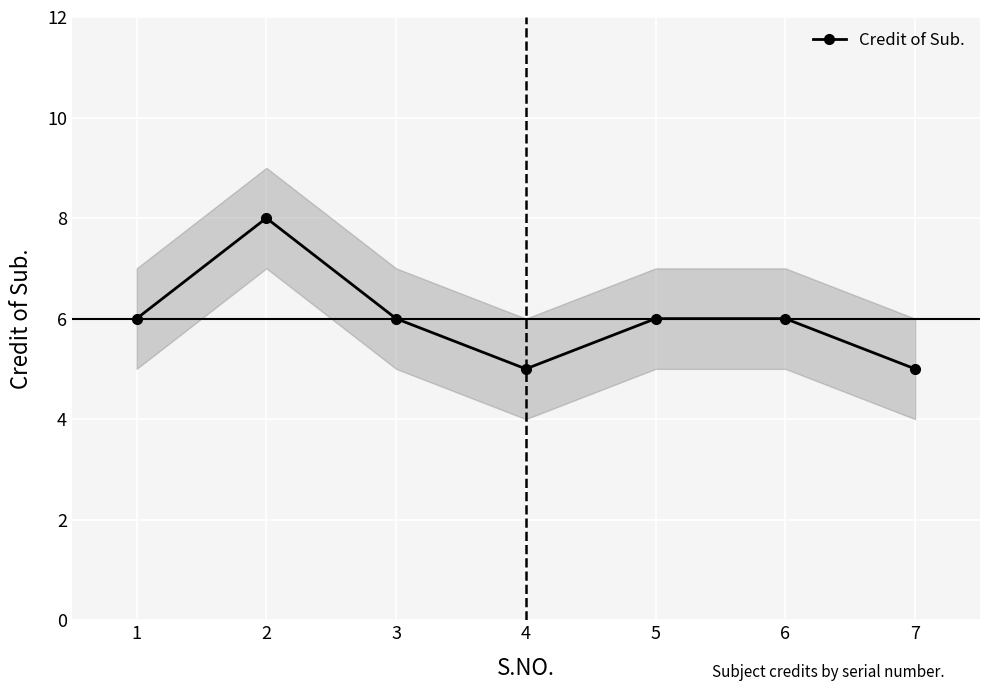

What value does the data have at 3?

6